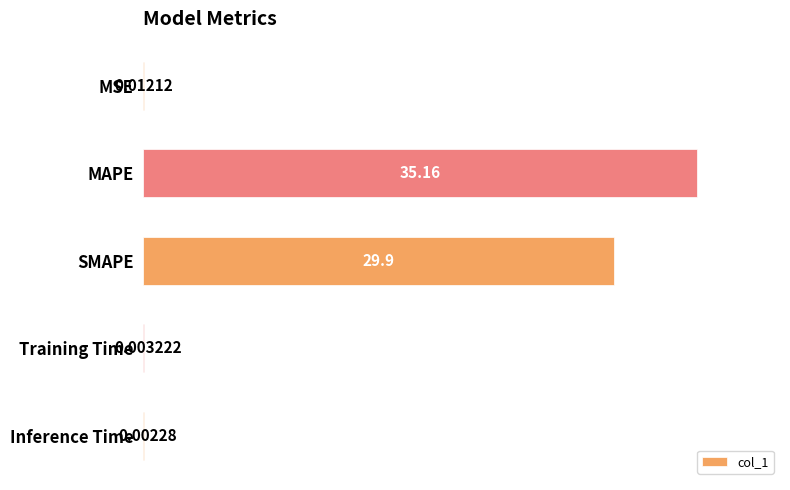

What is the sum of all values?

65.1